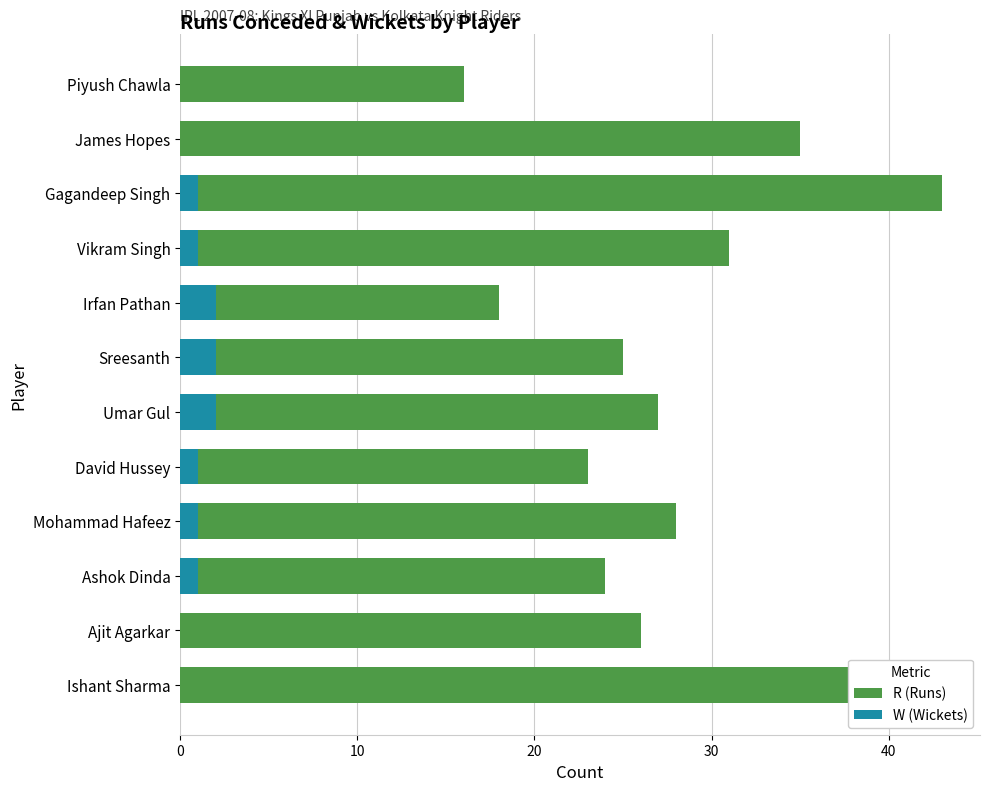

What is the difference between the maximum and minimum values in the W (Wickets) series?

2